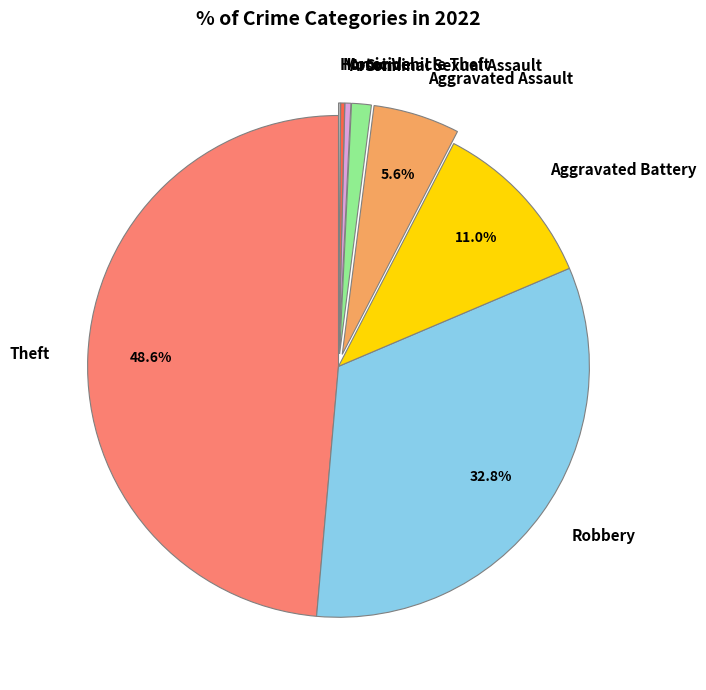

Is there a majority slice in this chart?

No